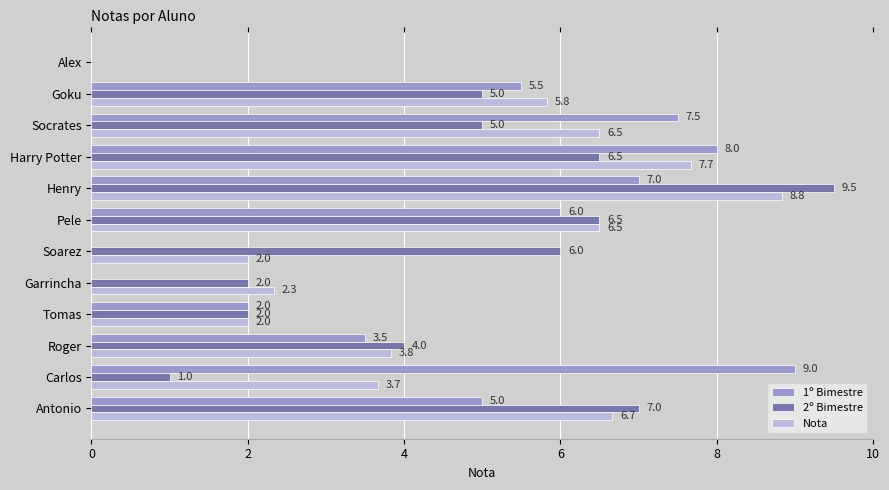

Which series has the largest total across all categories?

Nota